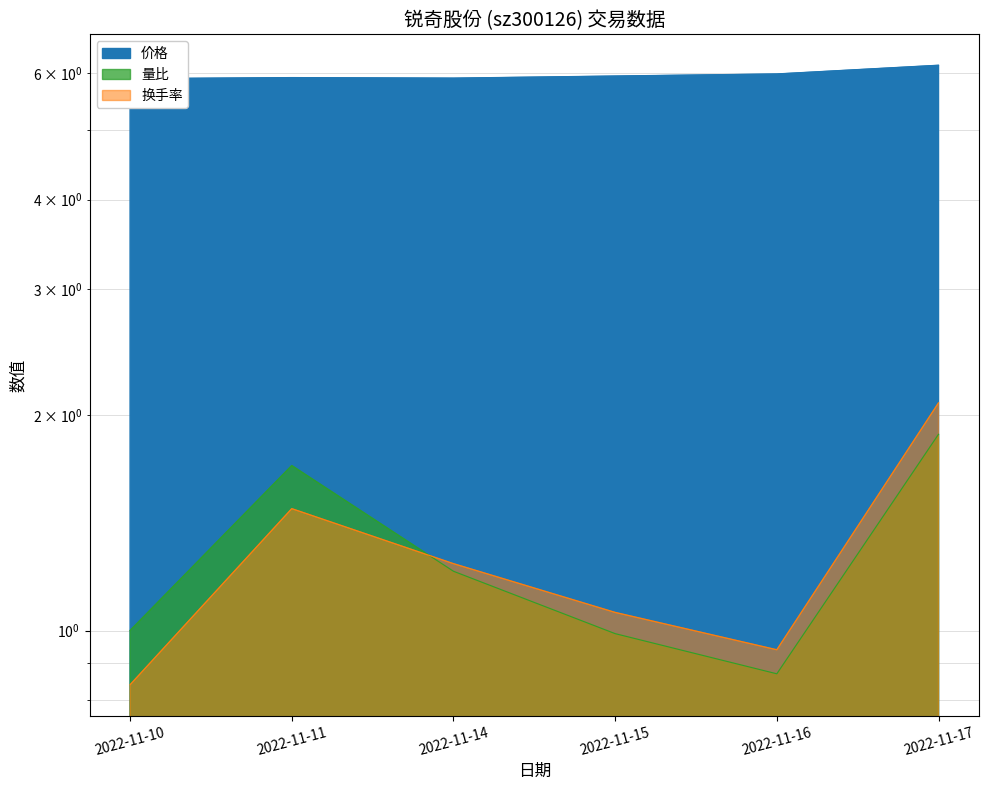

What is the value of the 价格 point at the 5th from the left?

6.0